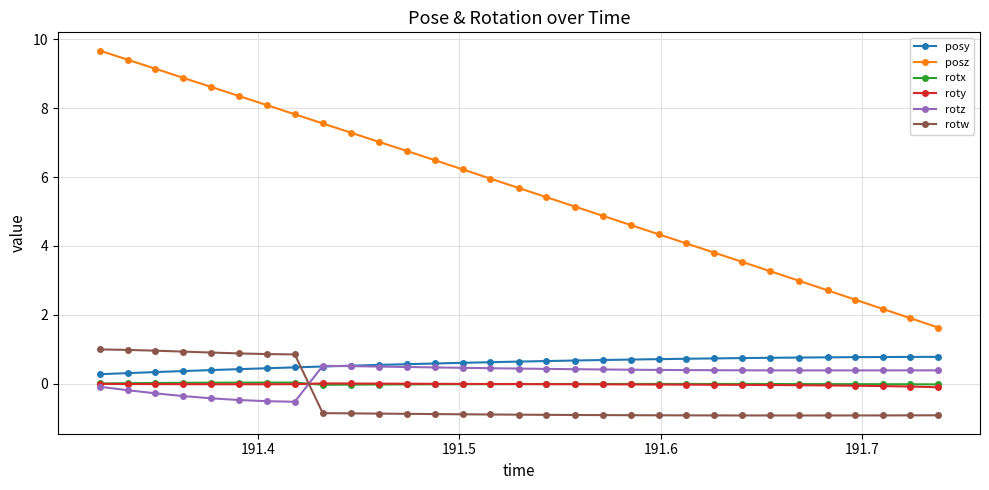

Which series has the largest range (max minus min)?

posz